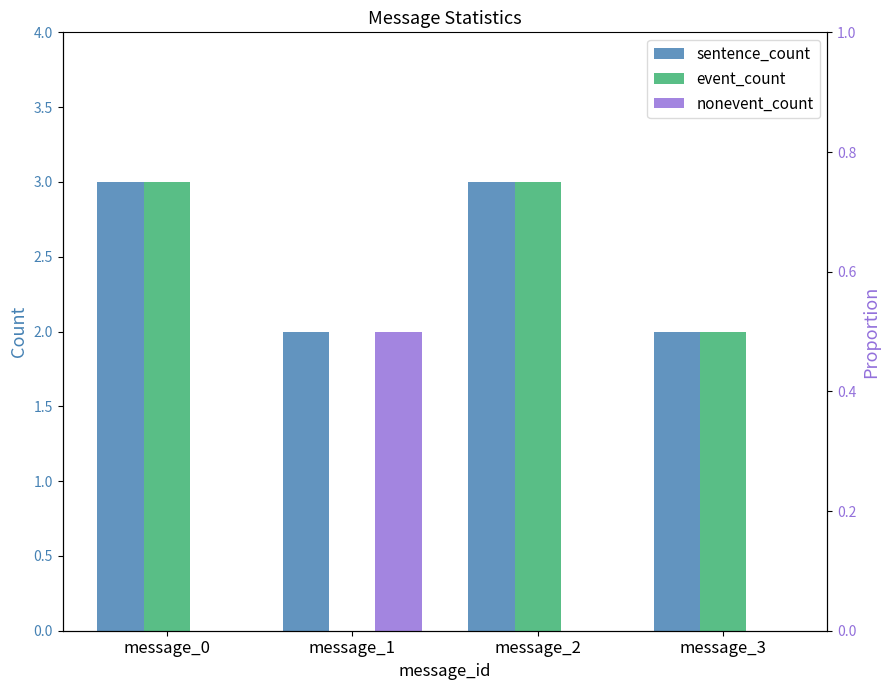

At message_2, list the series in order from largest to smallest.

sentence_count, event_count, nonevent_count